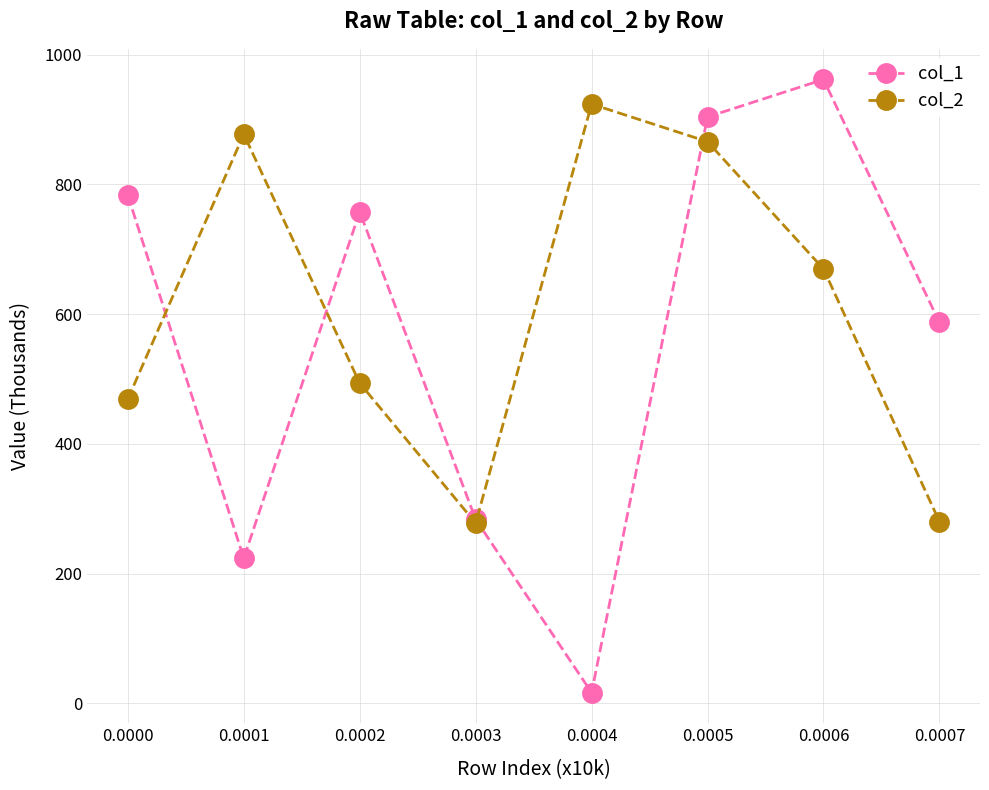

Rank the series by their maximum value, from lowest to highest.

col_2, col_1